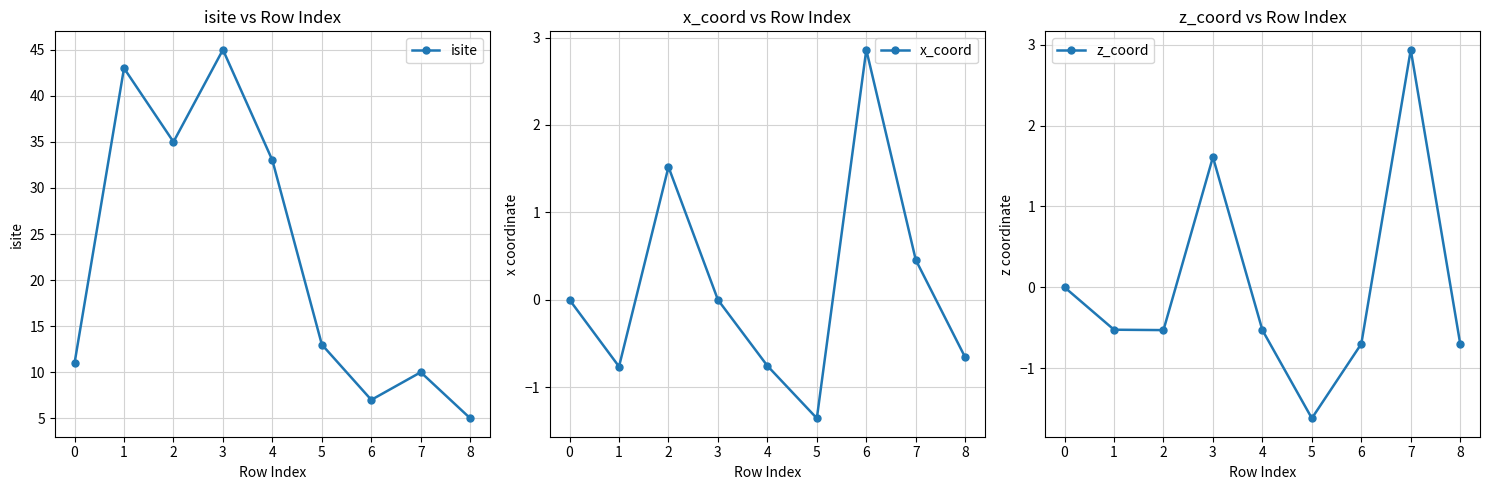

Is it true that isite equals 4.9 at 4?

False